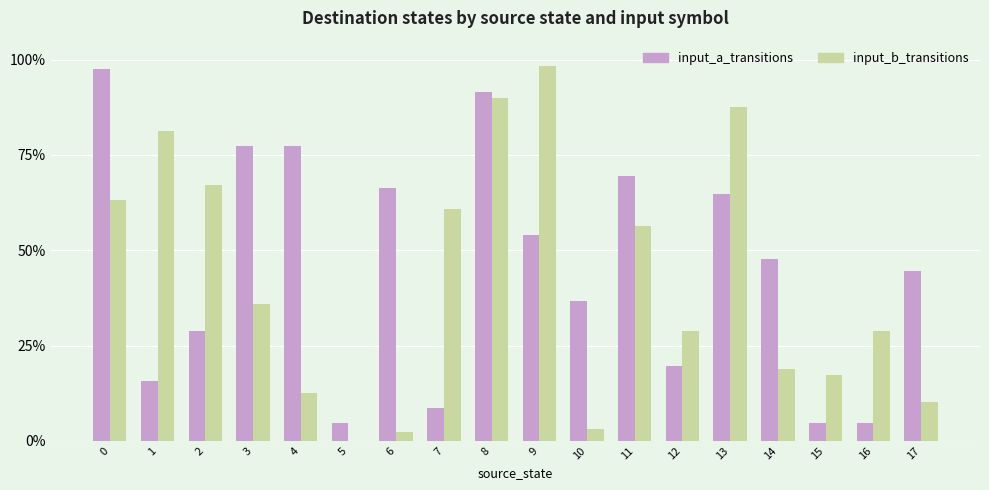

What is the total value across all series at 6?

68.8